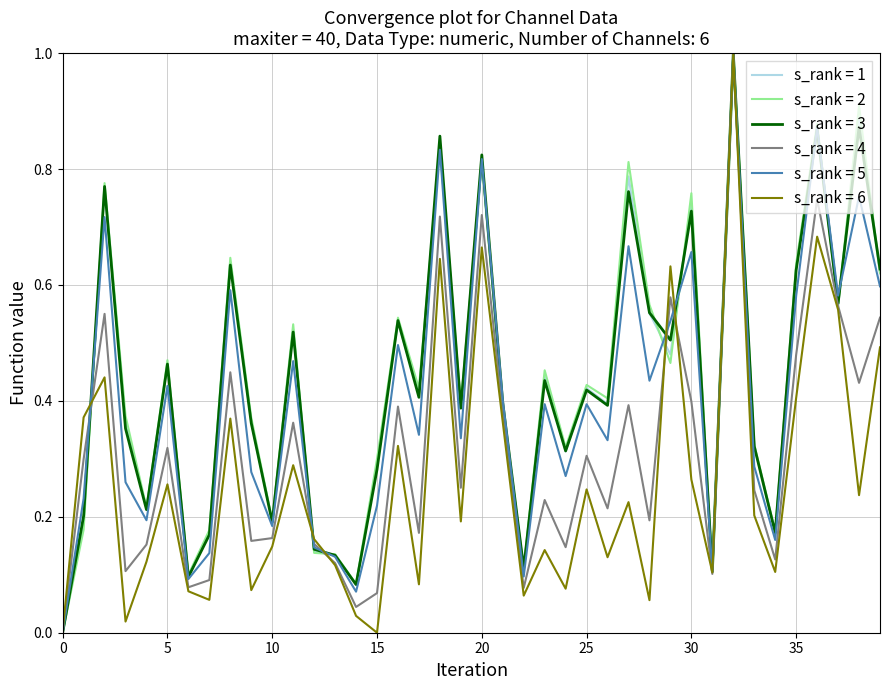

What are all the series names shown in the legend?

s_rank = 1, s_rank = 2, s_rank = 3, s_rank = 4, s_rank = 5, s_rank = 6